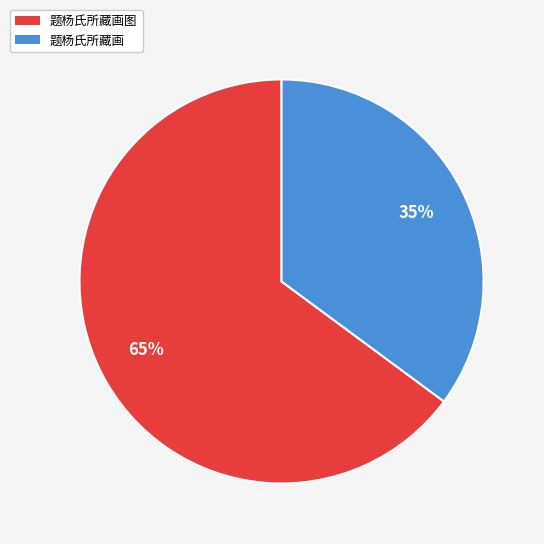

Approximately how many times larger is the value at 题杨氏所藏画 compared to 题杨氏所藏画图?

0.5